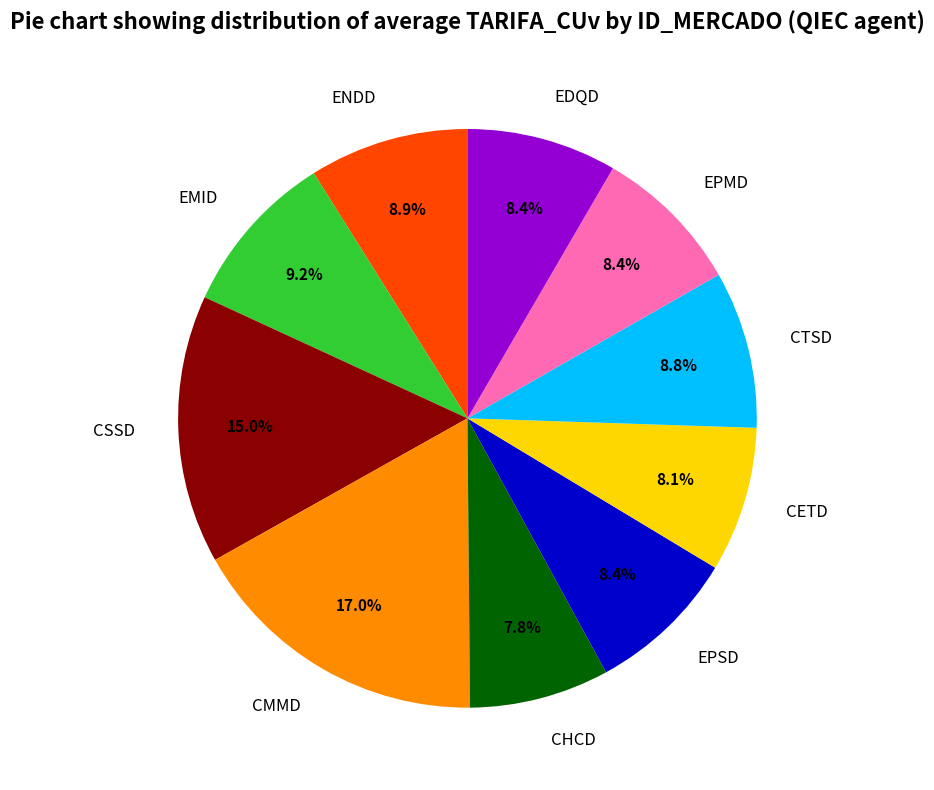

Does any single category account for the majority?

No